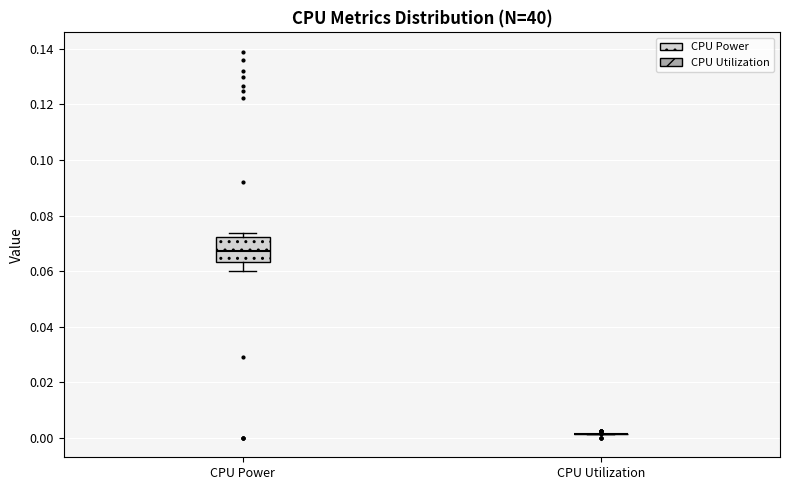

Which box is the tallest, from its lower edge to its upper edge?

CPU Power